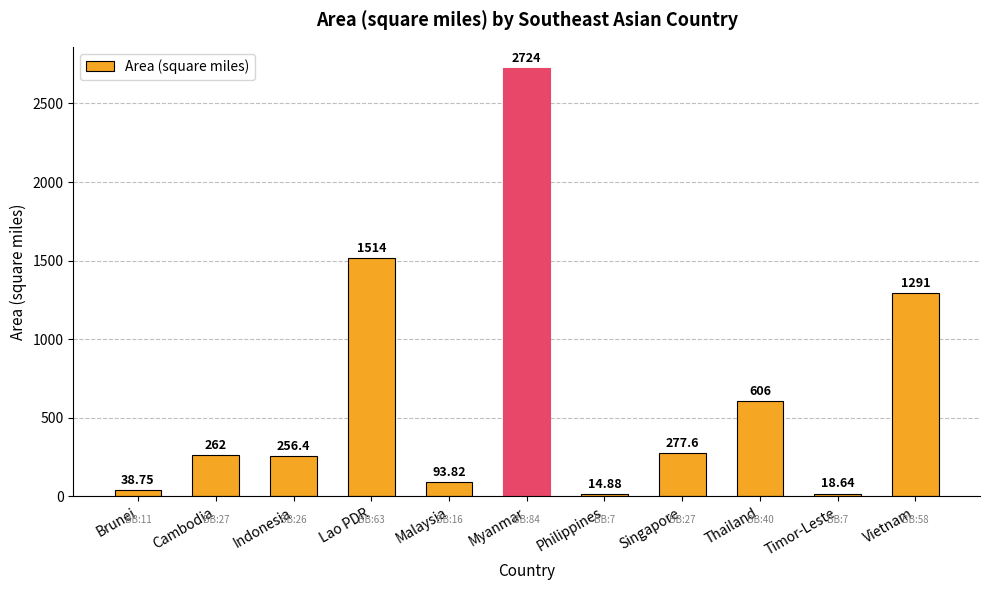

What is the minimum value shown in the chart?

14.9